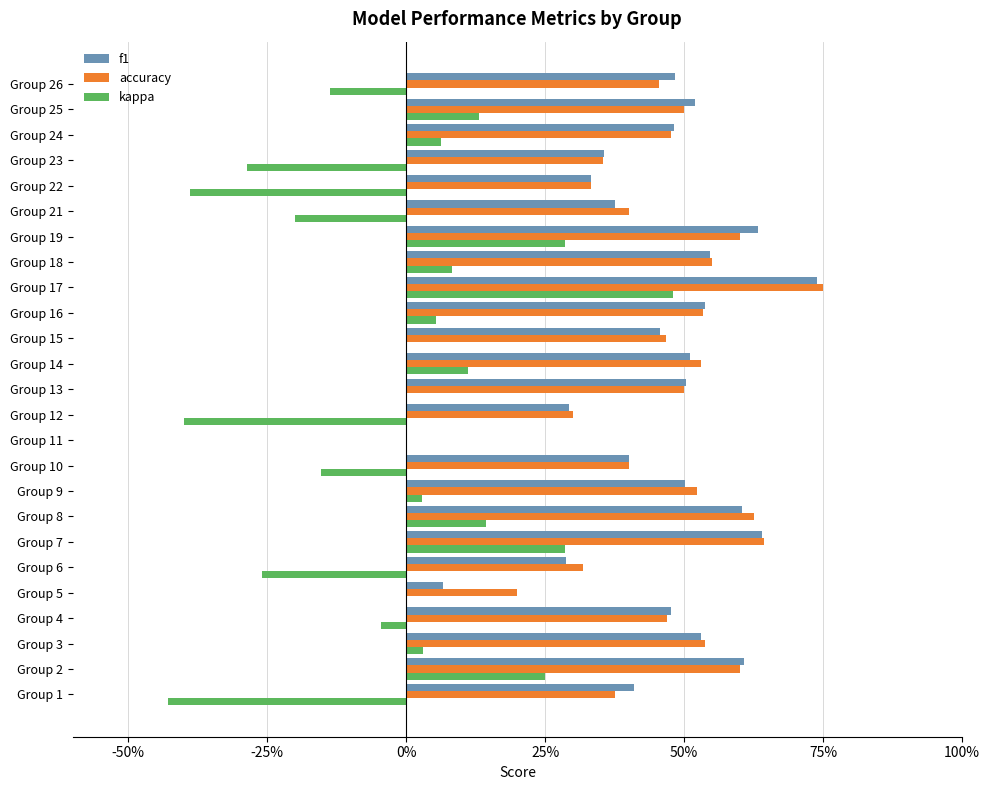

What are all the series names shown in the legend?

f1, accuracy, kappa